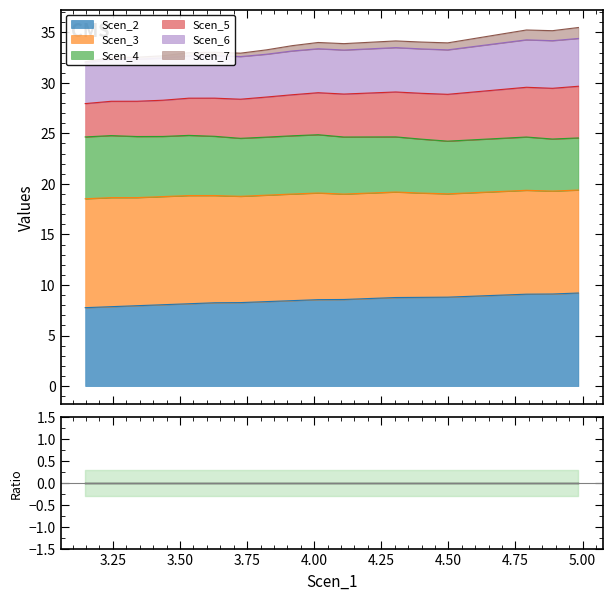

Which has a higher value, 3.821955142738505 or 4.30375744068019?

4.30375744068019